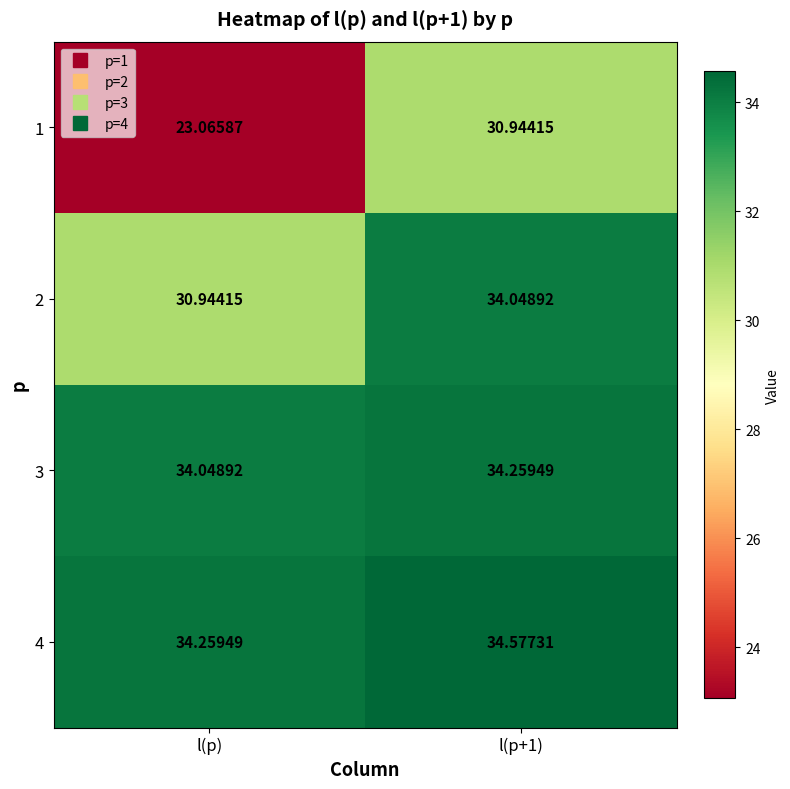

Is the value of 1 at l(p+1) greater than the value of 3 at l(p+1)?

No